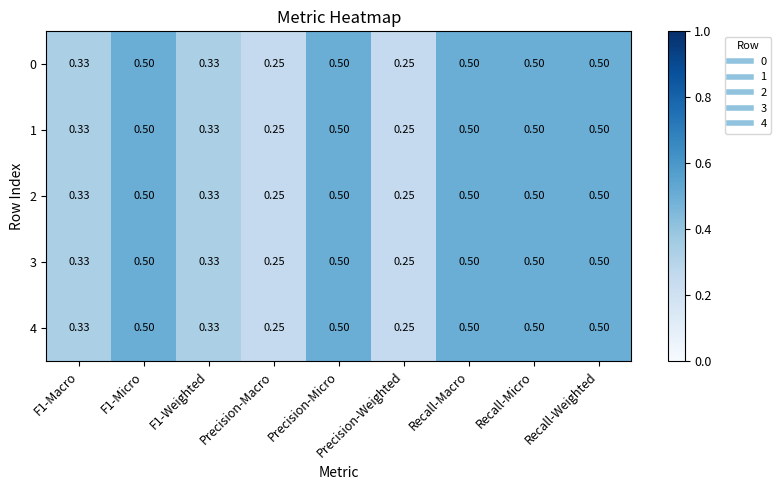

Is the value of 1 at F1-Micro greater than the value of 0 at F1-Macro?

Yes